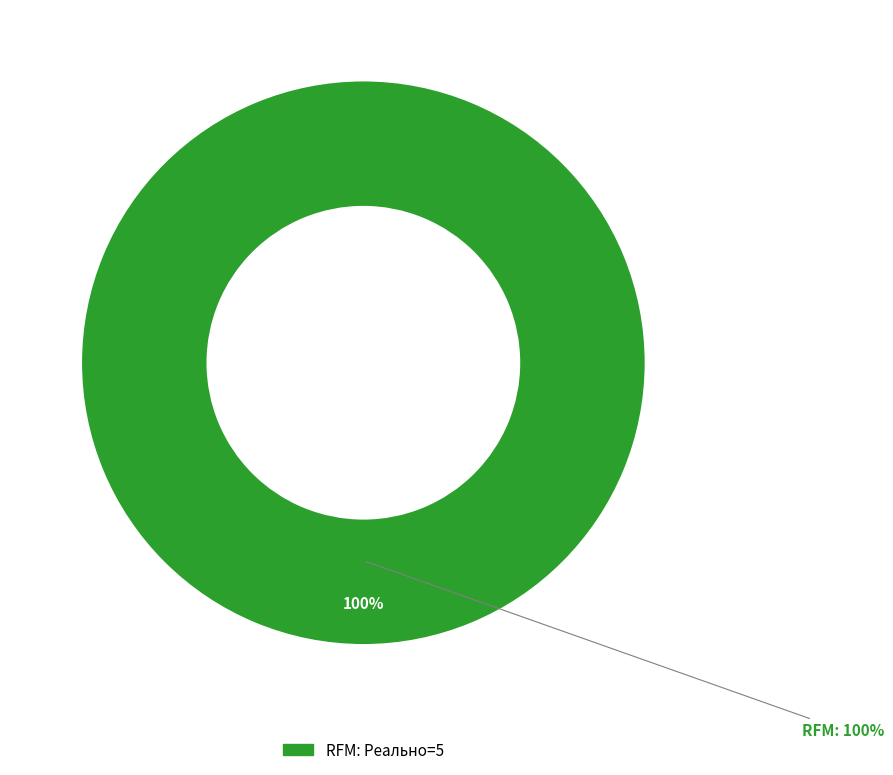

Does RFM account for over 50% of the chart?

Yes